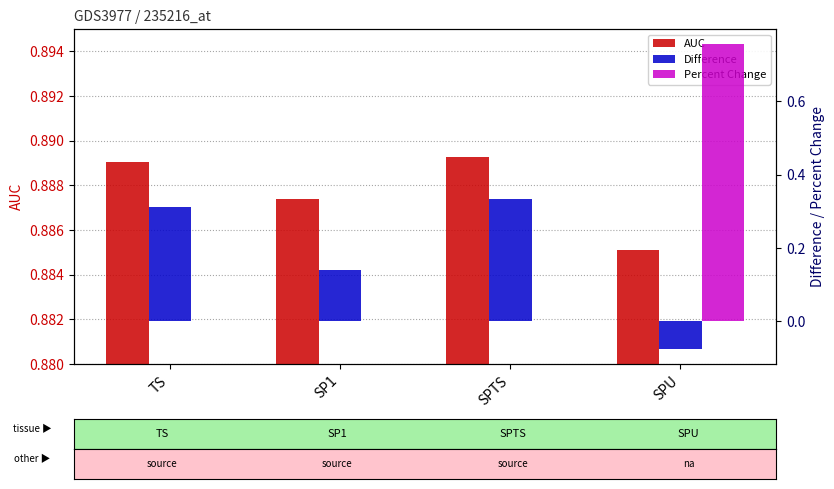

At which category does the chart reach its minimum across all series?

SPU